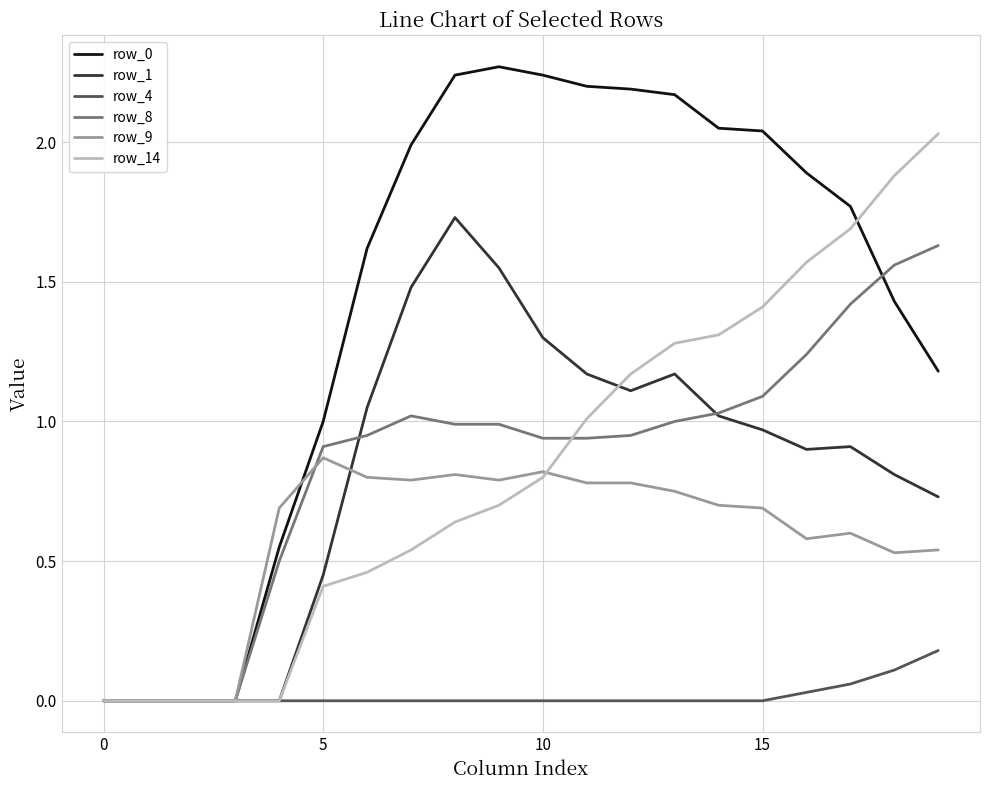

True or false: row_9 has a value of 0.0 at 0.

True